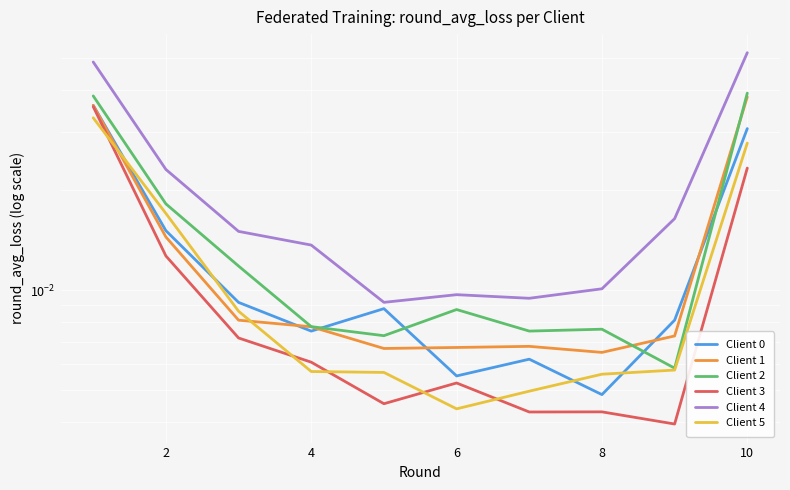

Which series has the largest total across all categories?

Client 4